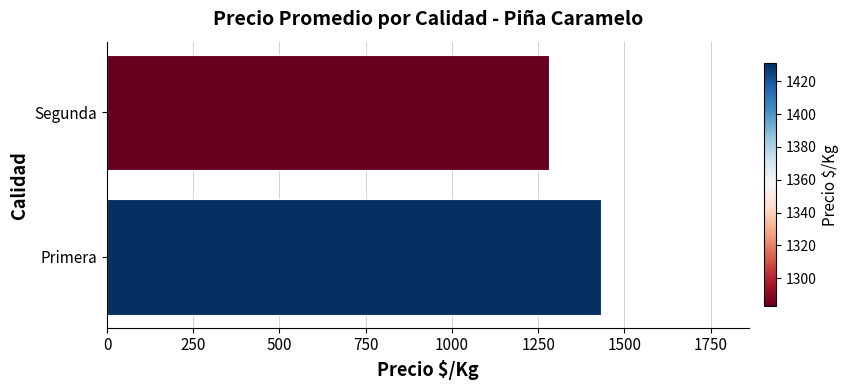

What is the sum of all values?

2714